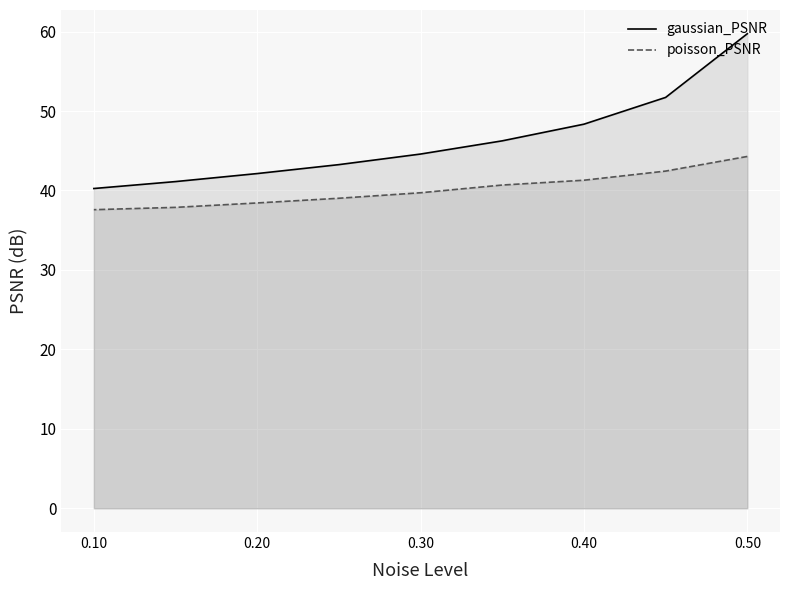

True or false: gaussian_PSNR and poisson_PSNR intersect in this chart.

False